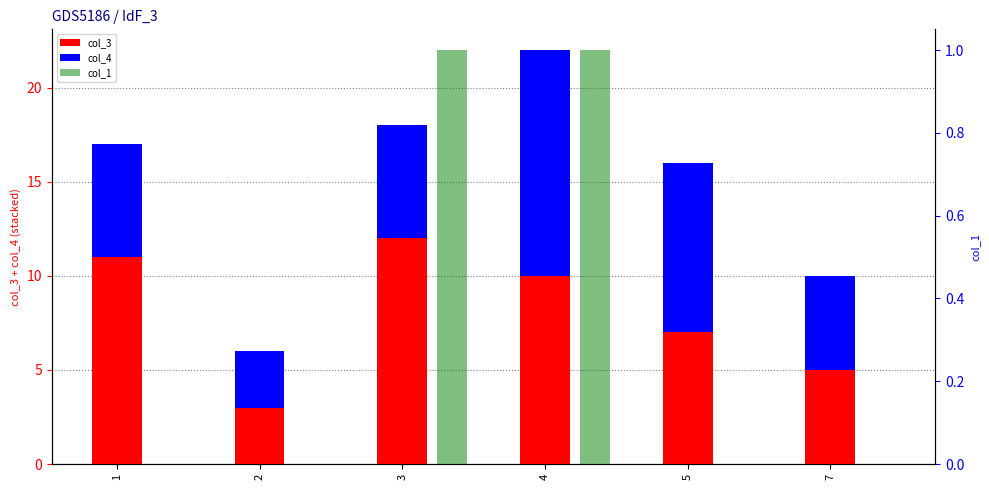

Which category has the highest value across all series?

3